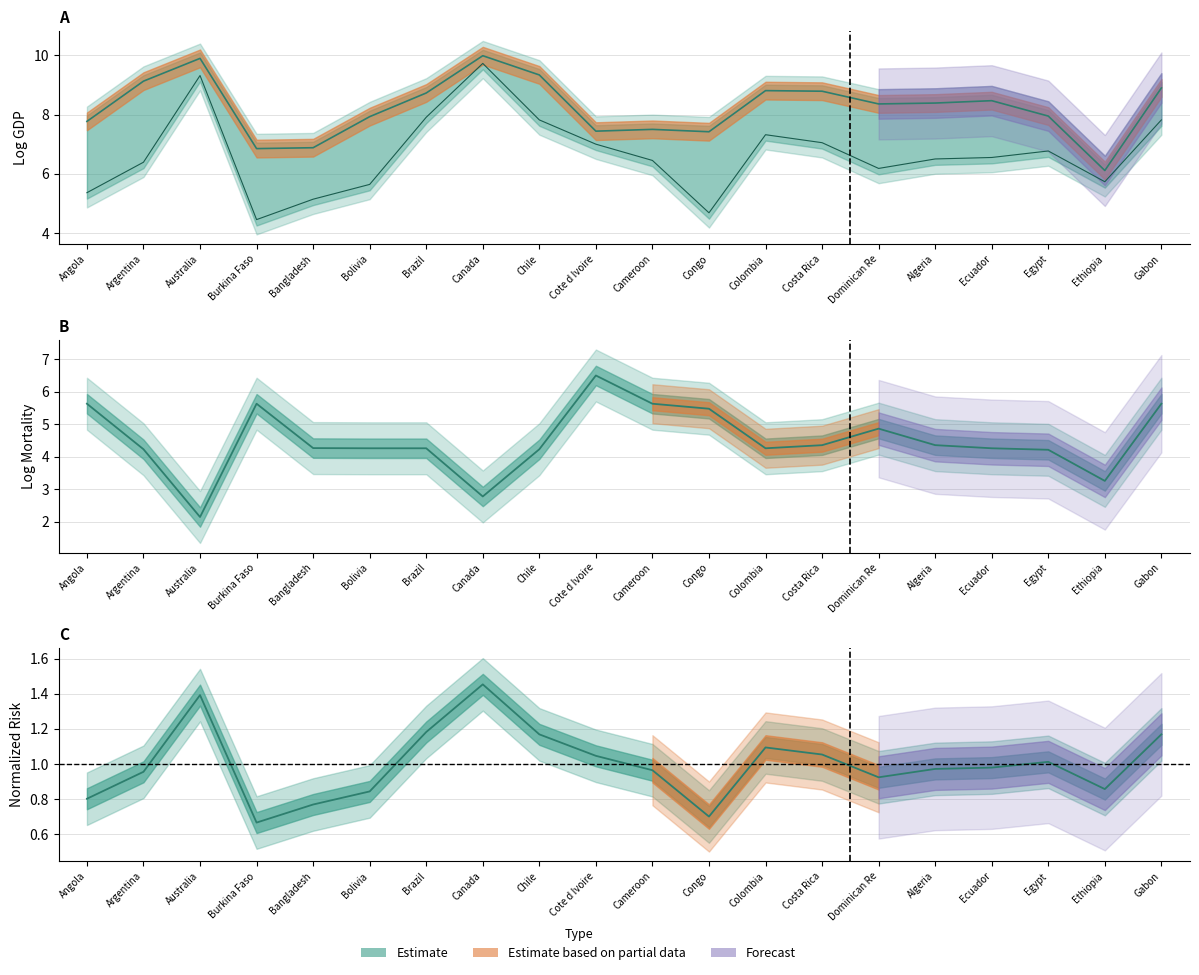

At Congo, list the series in order from smallest to largest.

risk, logmort0, loggdp